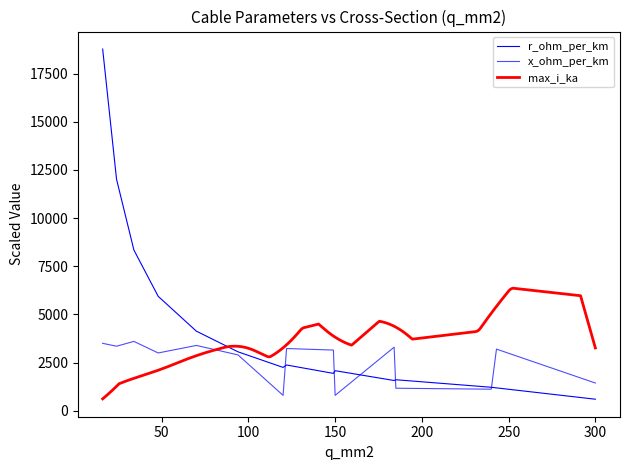

Which series changed the most between 16 and 122?

r_ohm_per_km